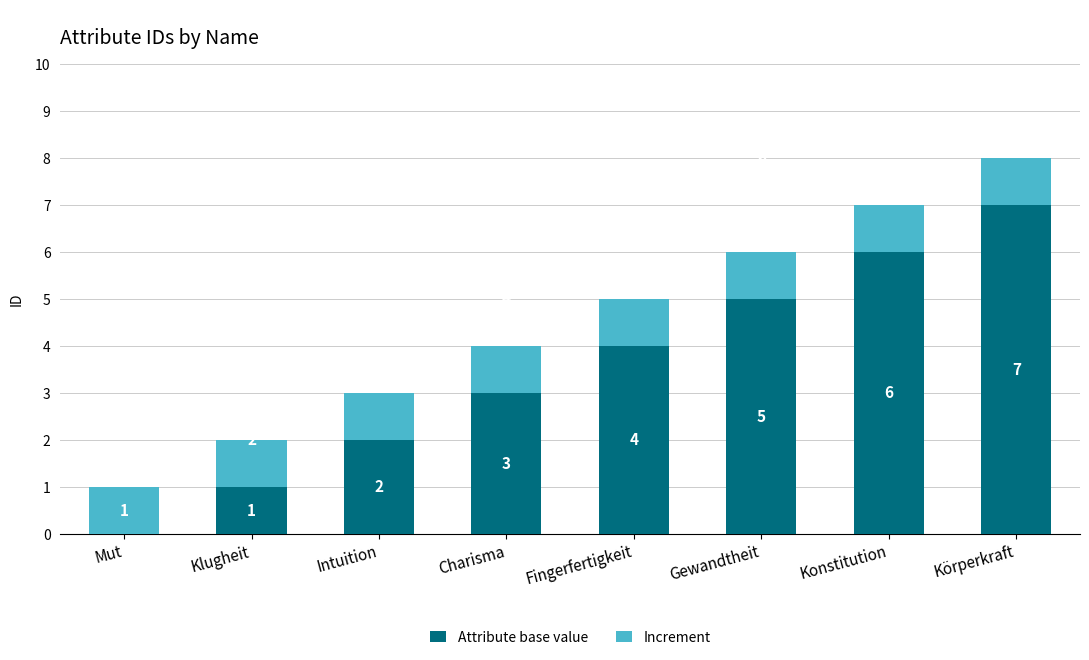

What is the total value across all series at Konstitution?

7